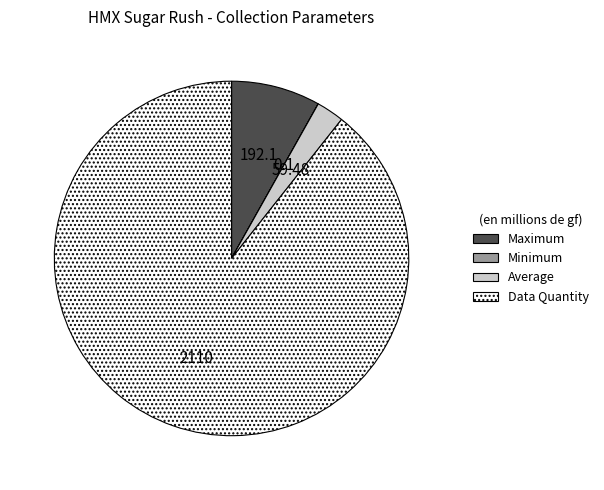

Do Data Quantity and Average together represent more than half of the pie?

Yes